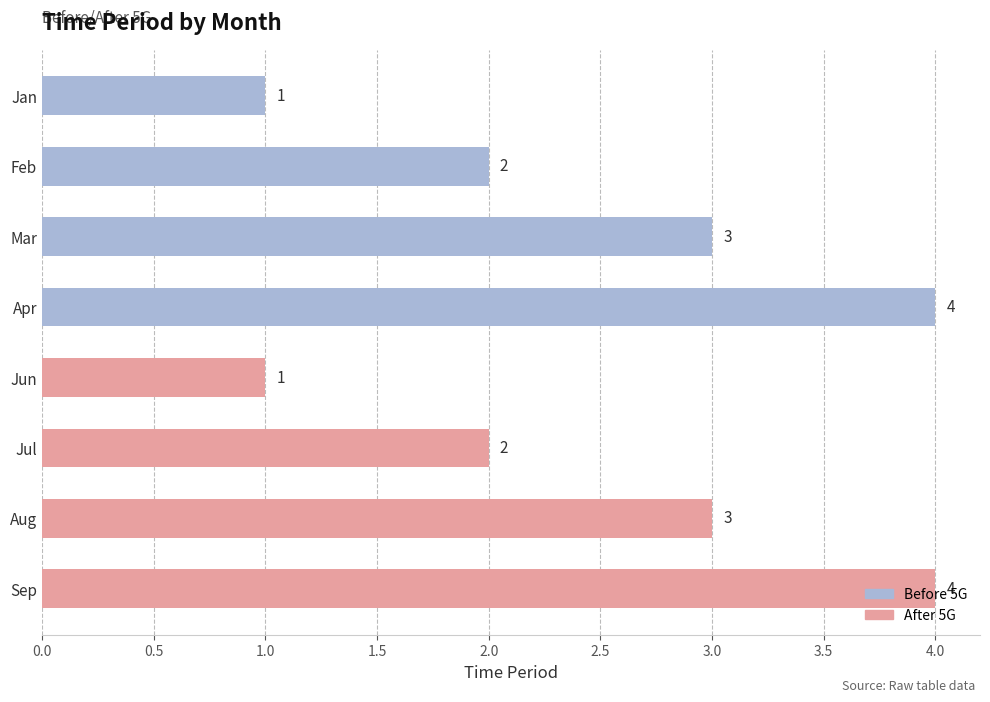

What is the value of the 3rd bar from the top?

3